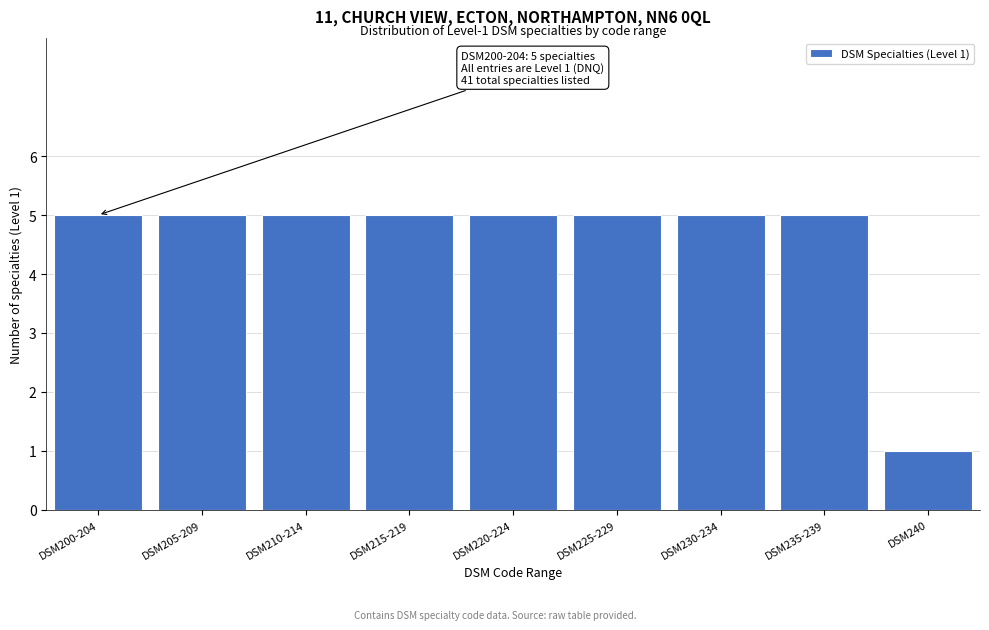

Reading right to left, transcribe all the data shown in this chart.

1	5	5	5	5	5	5	5	5